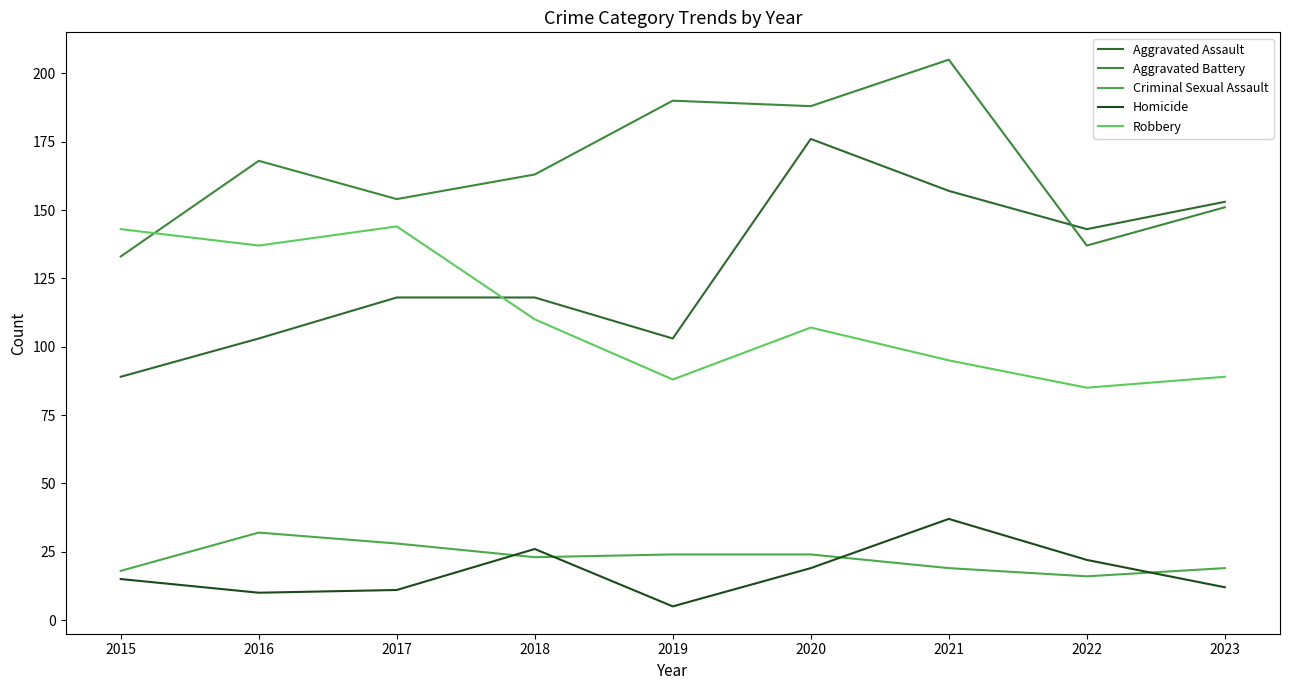

How many values in the Homicide series are below 15?

4